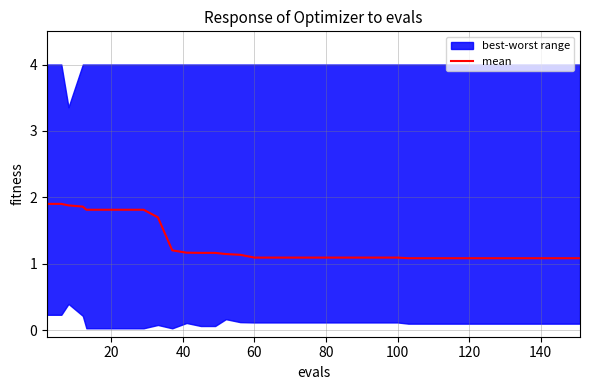

The chart shows a value of 0.6 at 140. True or false?

False